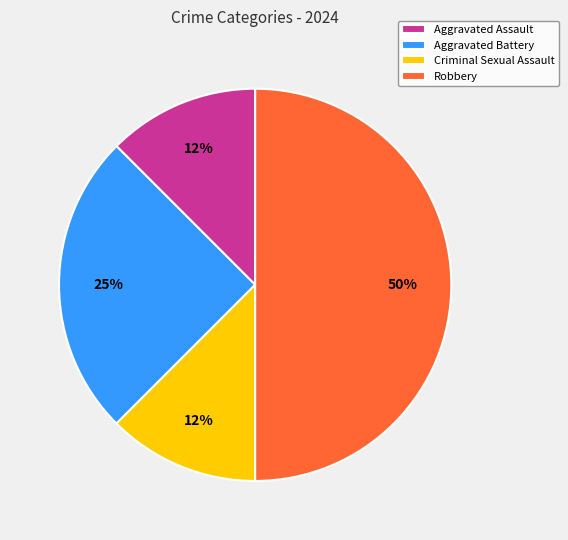

Do Criminal Sexual Assault and Aggravated Battery together represent more than half of the pie?

No